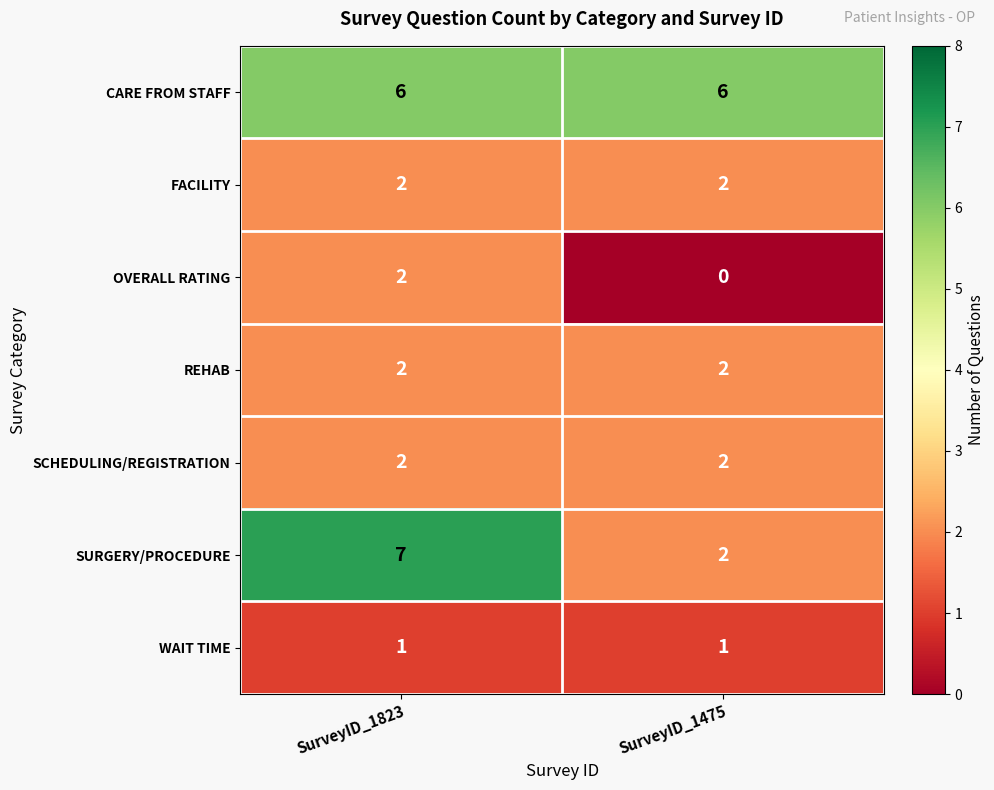

Reading right to left, list all the values displayed in this chart.

CARE FROM STAFF: SurveyID_1475=6	SurveyID_1823=6
FACILITY: SurveyID_1475=2	SurveyID_1823=2
OVERALL RATING: SurveyID_1475=0	SurveyID_1823=2
REHAB: SurveyID_1475=2	SurveyID_1823=2
SCHEDULING/REGISTRATION: SurveyID_1475=2	SurveyID_1823=2
SURGERY/PROCEDURE: SurveyID_1475=2	SurveyID_1823=7
WAIT TIME: SurveyID_1475=1	SurveyID_1823=1